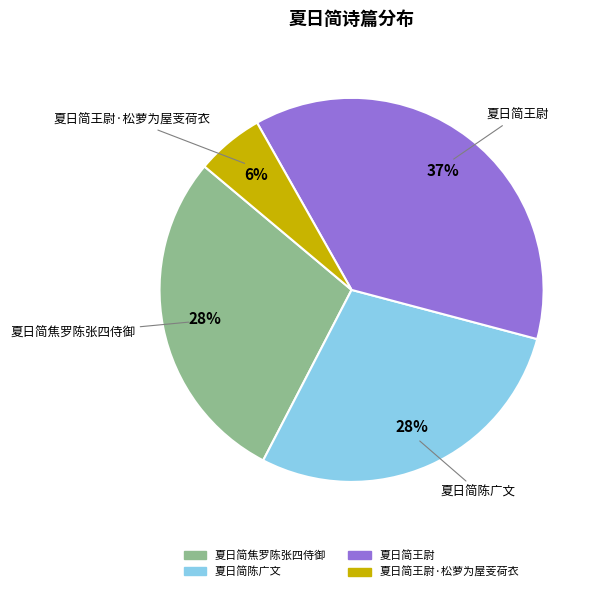

Which category has the smallest portion of the pie?

夏日简王尉·松萝为屋芰荷衣